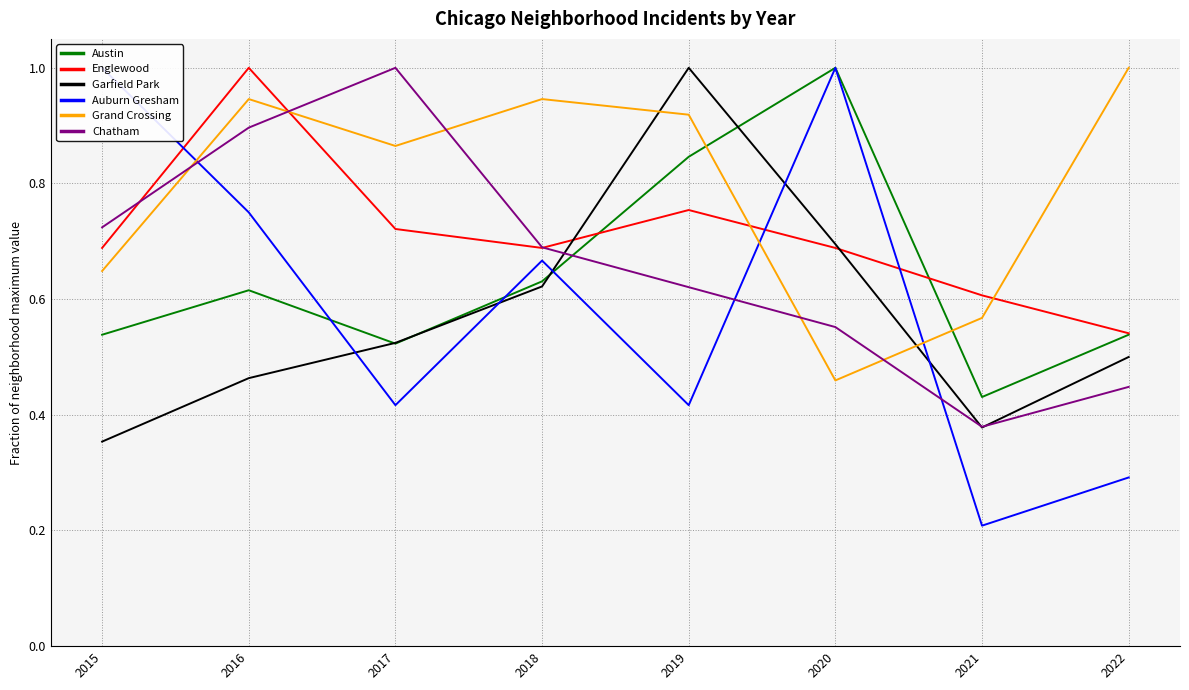

What is the difference between the highest and lowest values at 2020?

0.5